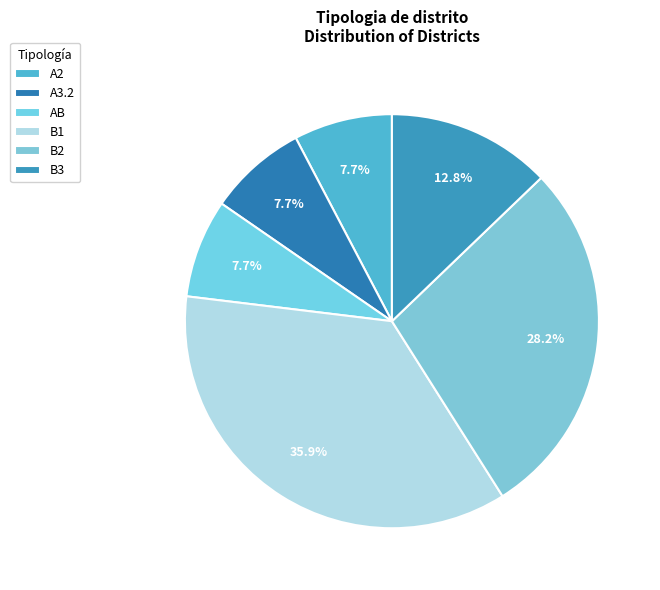

To the nearest percent, what portion does B2 represent?

28%